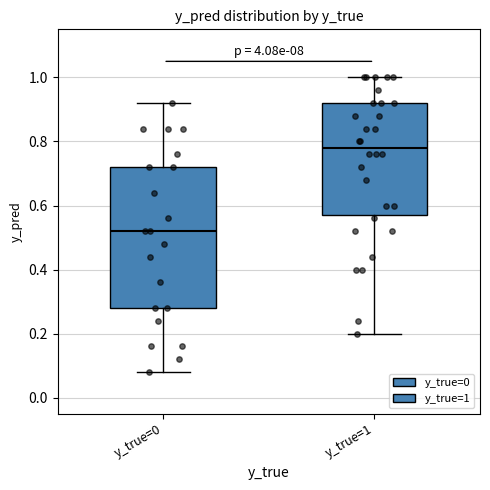

Reading left to right, read every box against the y-axis: the position of its median line, the range the box covers, and the ends of its whiskers. The values are not printed on the chart, so give them approximately, as read against the axis.

y_true=0: median 0.52, box 0.28 to 0.72, whiskers 0.08 to 0.92
y_true=1: median 0.78, box 0.58 to 0.92, whiskers 0.20 to 1.00